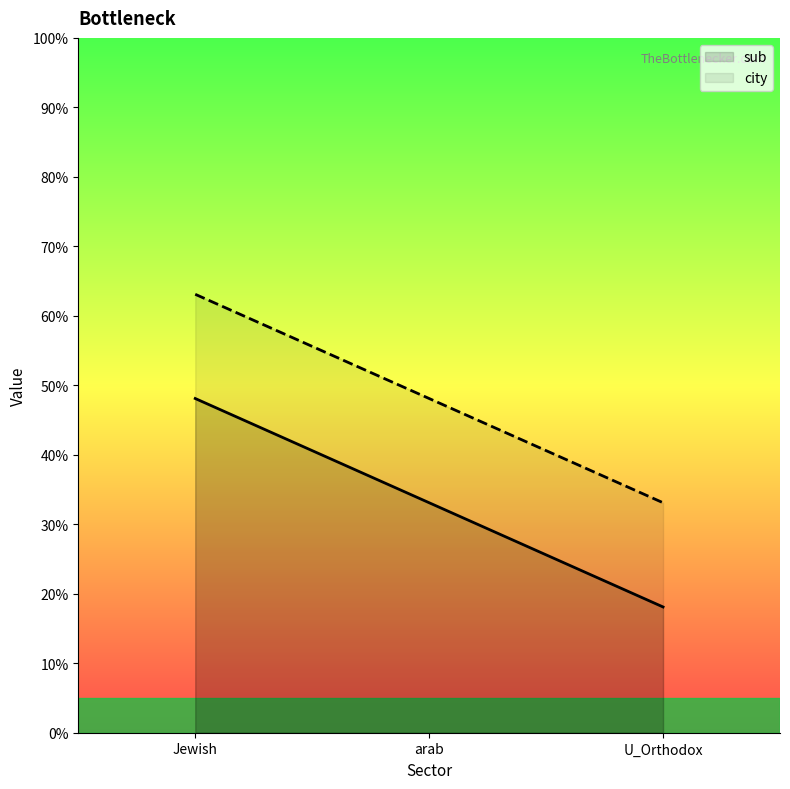

Reading left to right, what are all the values shown in this chart?

sub: 0.5	0.3	0.2
city: 0.6	0.5	0.3